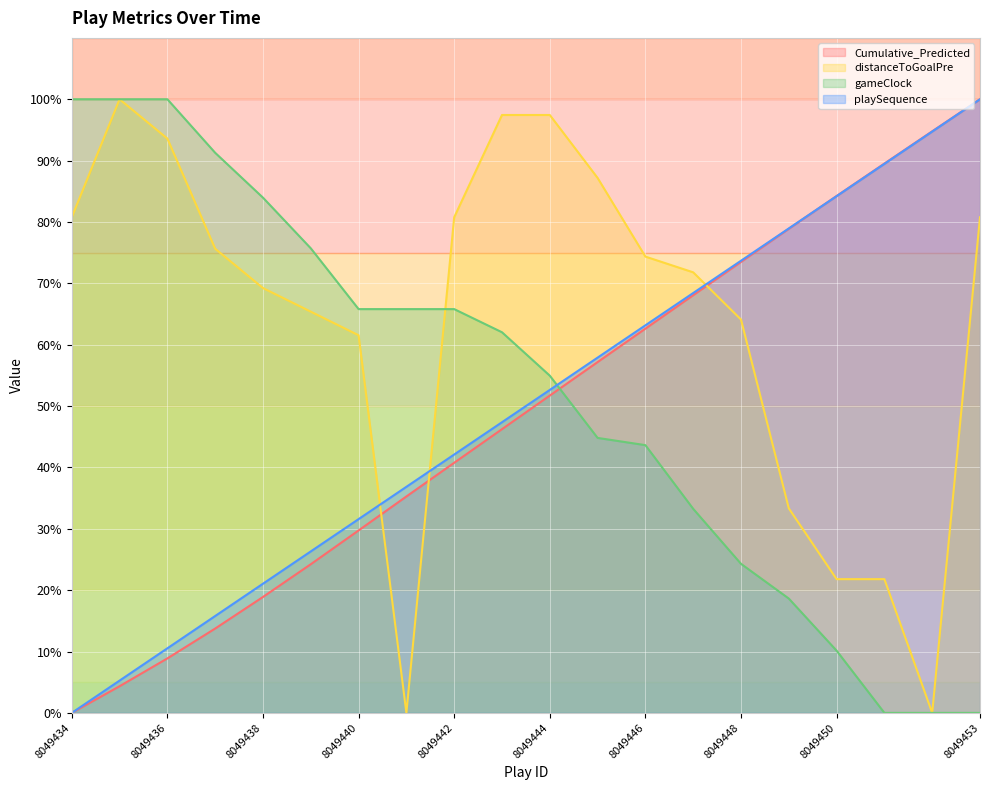

Rank the categories by Cumulative_Predicted value from lowest to highest.

8049434, 8049435, 8049436, 8049437, 8049438, 8049439, 8049440, 8049441, 8049442, 8049443, 8049444, 8049445, 8049446, 8049447, 8049448, 8049449, 8049450, 8049451, 8049452, 8049453